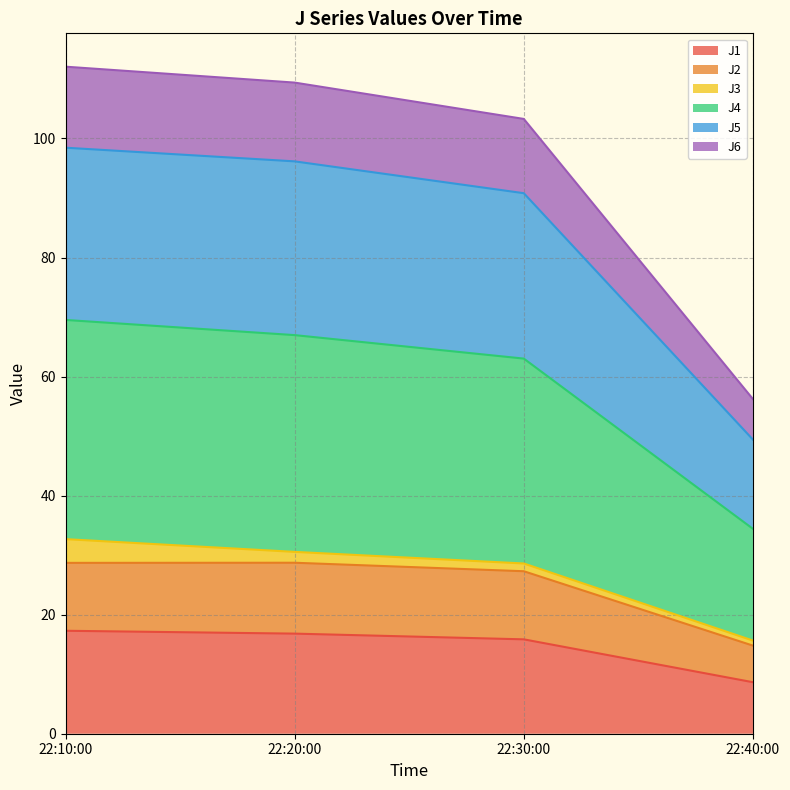

The value of J1 at 22:40:00 is 8.7. True or false?

True